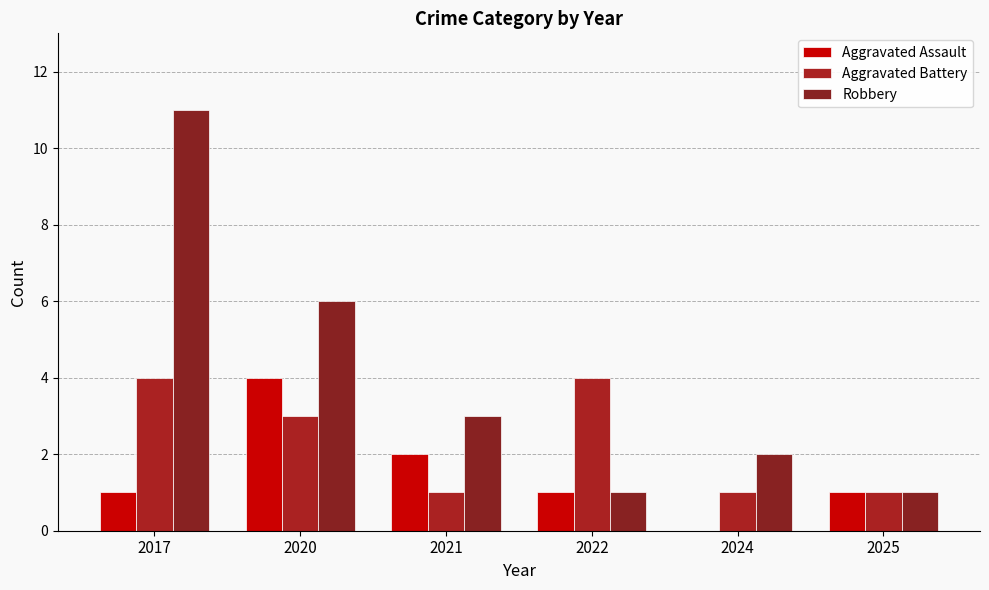

Count the number of data series in this chart.

3